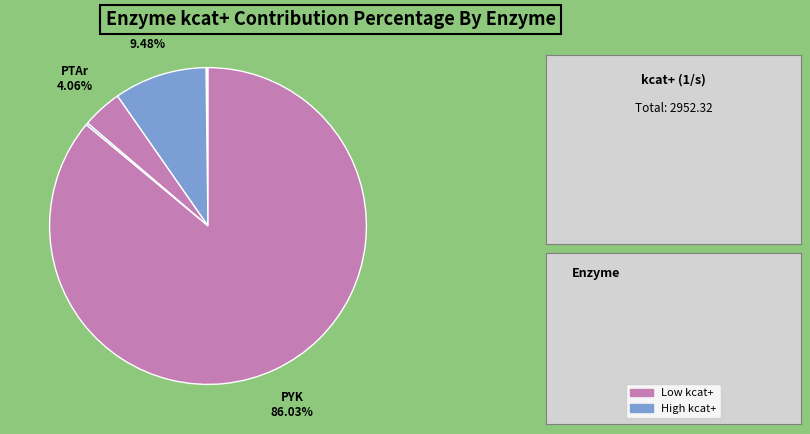

To the nearest percent, what is the average slice percentage?

10%